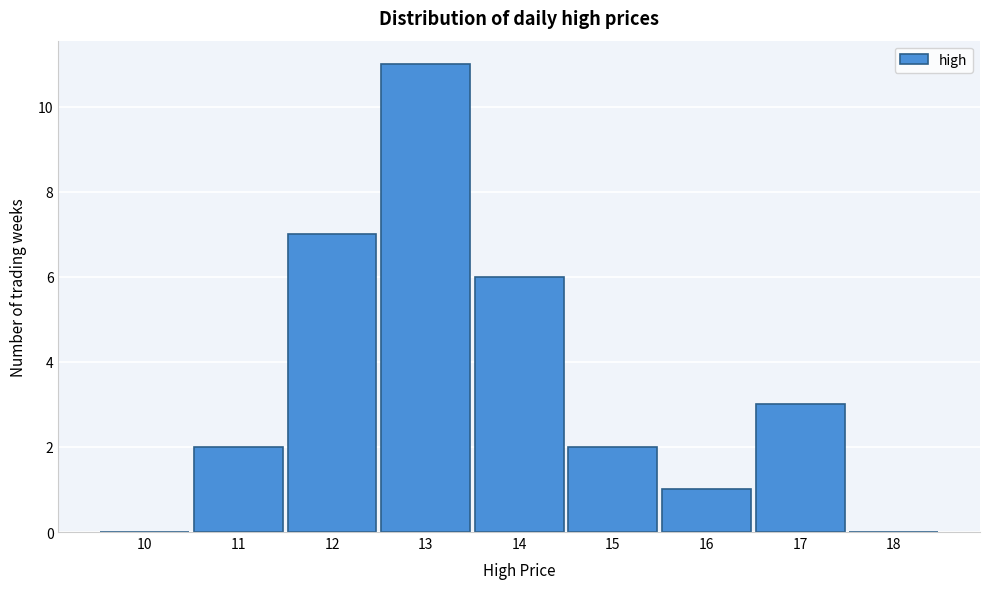

Reading right to left, transcribe all the data shown in this chart.

18=0	17=3	16=1	15=2	14=6	13=11	12=7	11=2	10=0